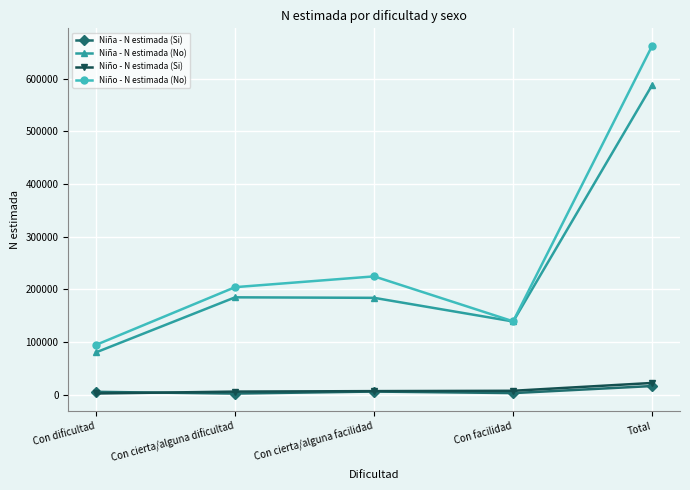

The Niña - N estimada (Si) series shows 2089 at Con cierta/alguna dificultad. True or false?

True